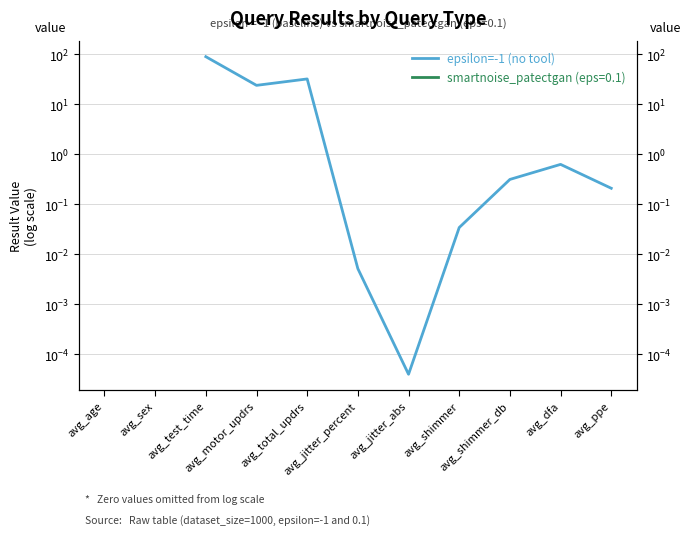

True or false: there are more than 2 points higher than both neighbors.

False